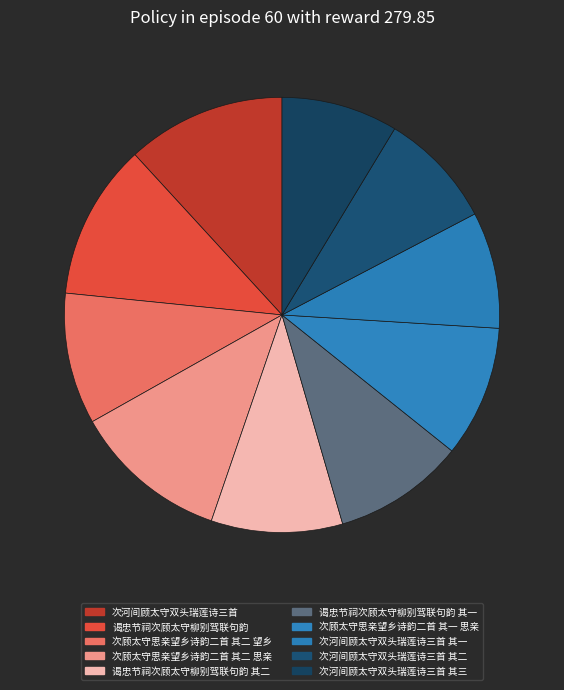

To the nearest percent, what is the average slice percentage?

10%